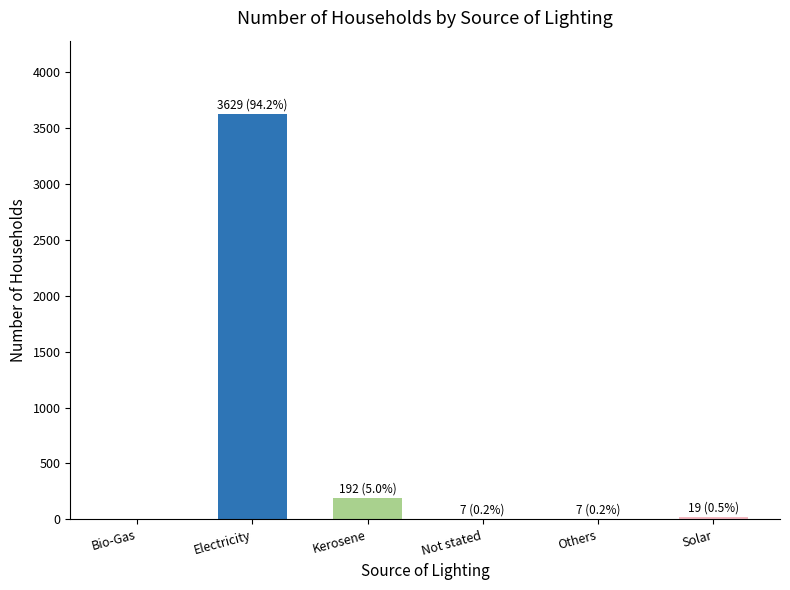

What is the greatest value displayed?

3629